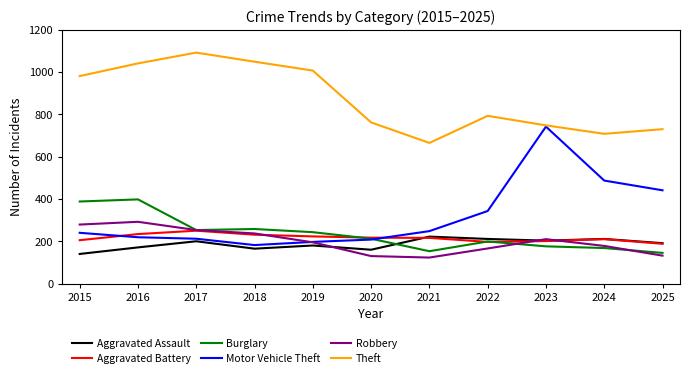

At which category is the sum across all series the highest?

2016